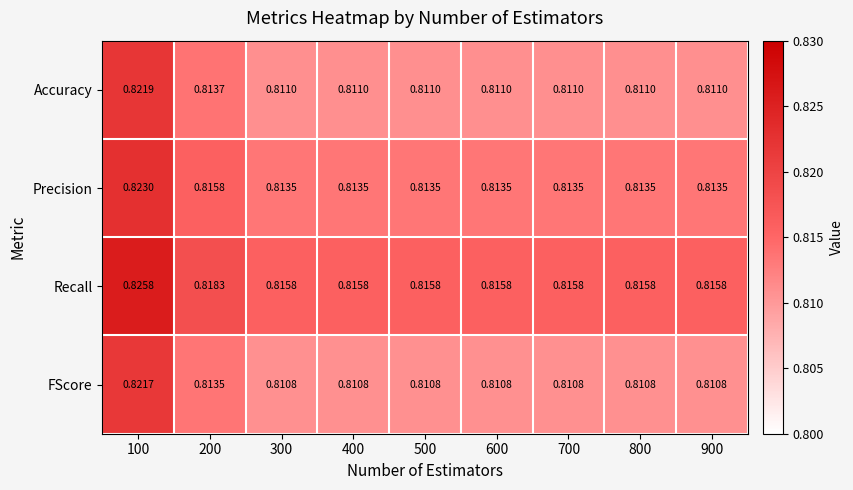

Rank the series at 600 from highest to lowest value.

Recall, Precision, Accuracy, FScore